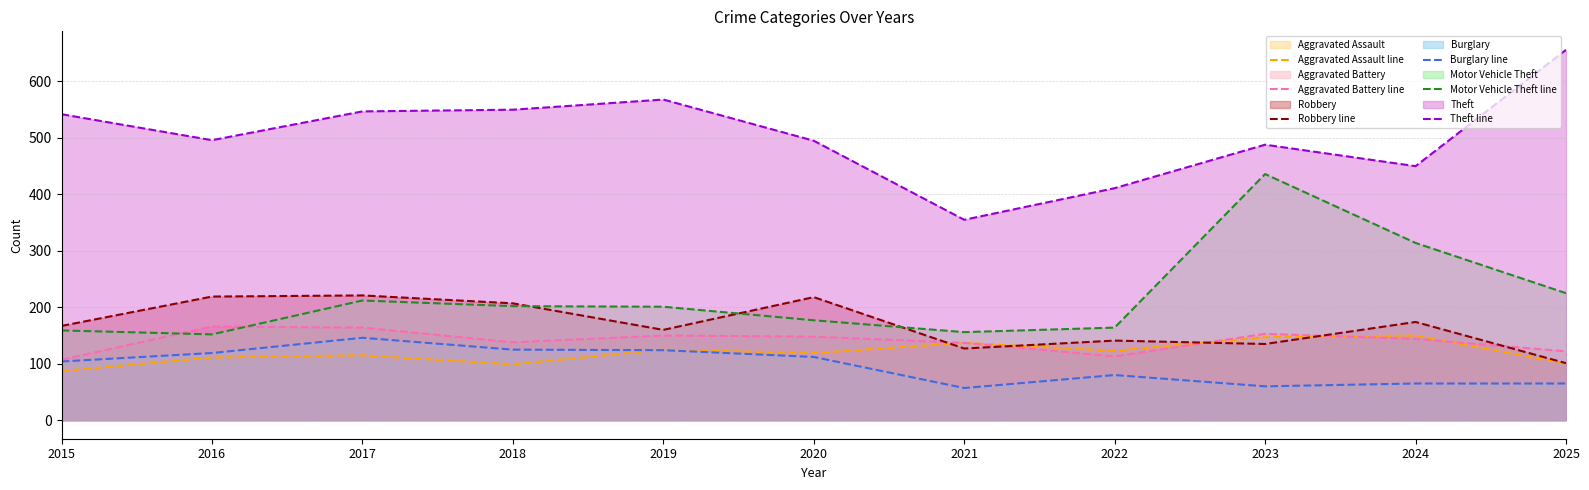

Which series changed the most between 2023 and 2024?

Motor Vehicle Theft line